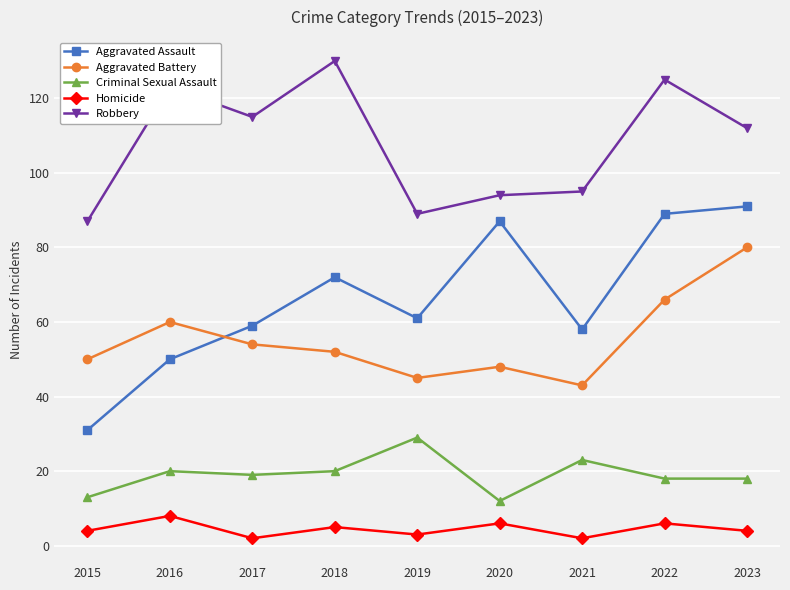

What is the value of the Homicide point at the 7th from the left?

2